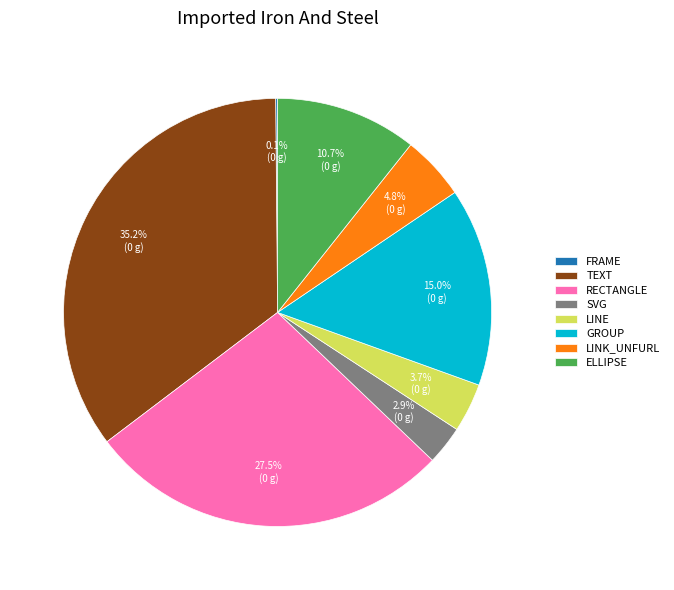

What is the total percentage of TEXT and LINK_UNFURL?

40.0%